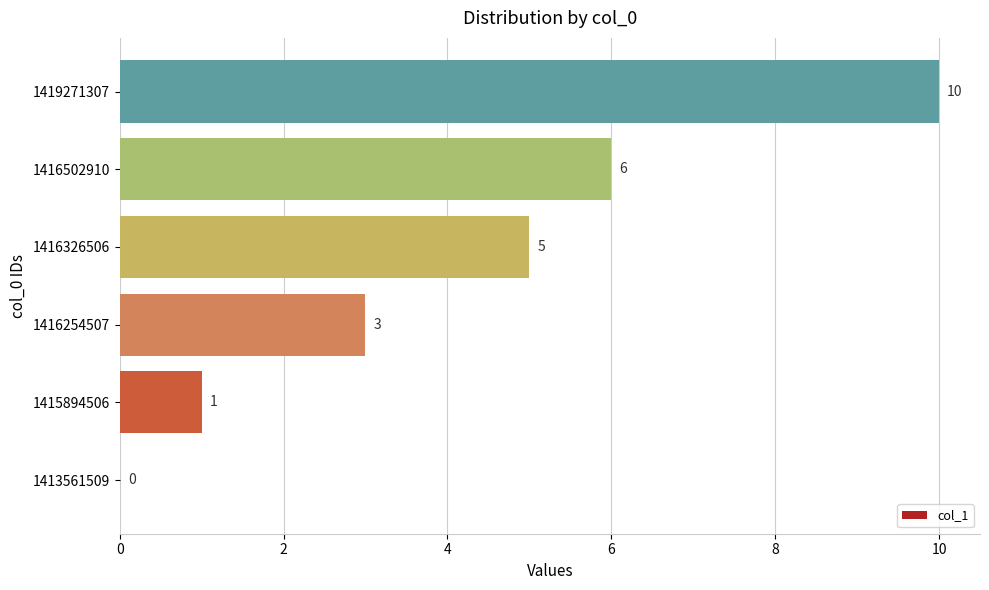

What is the sum of all values?

25